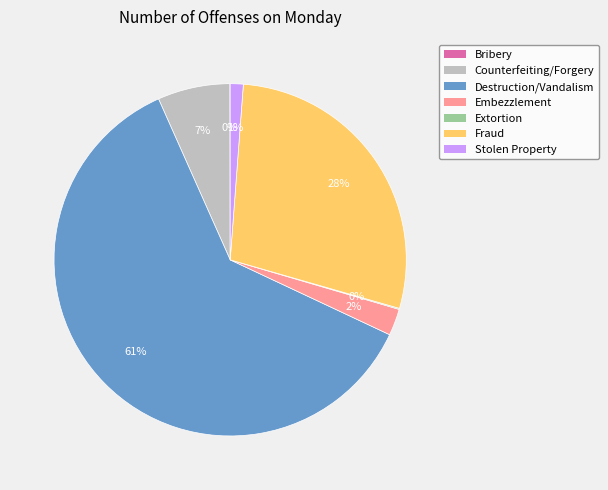

To the nearest percent, what is the combined percentage of Fraud and Counterfeiting/Forgery?

35%